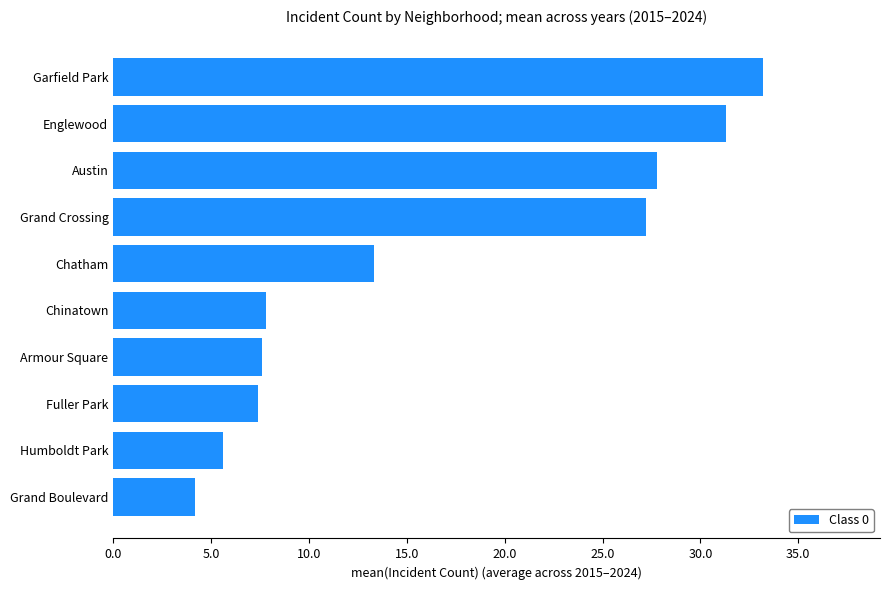

What is the maximum value shown in the chart?

33.2